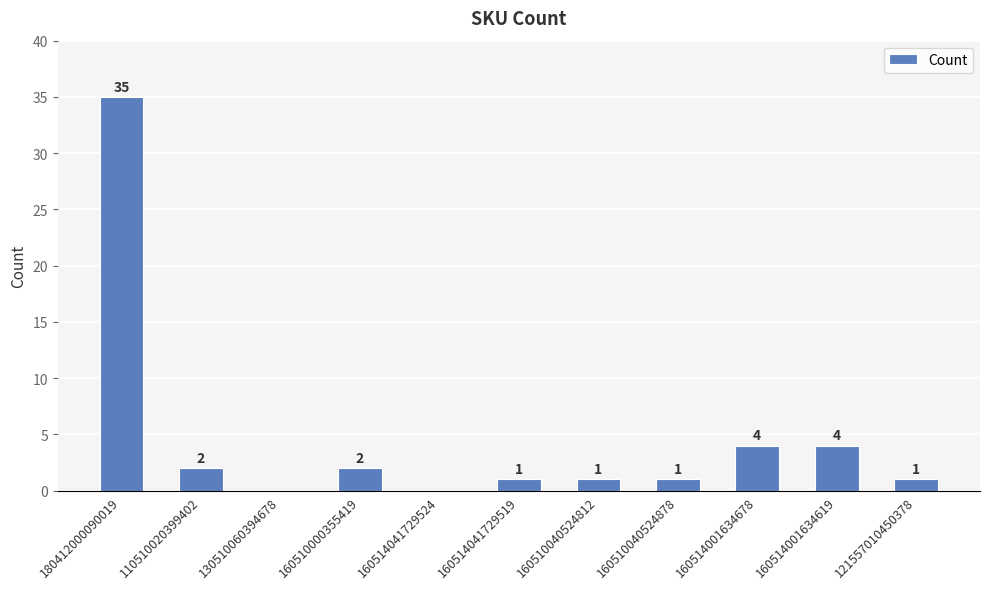

The value at 160514001634619 is 4. True or false?

True